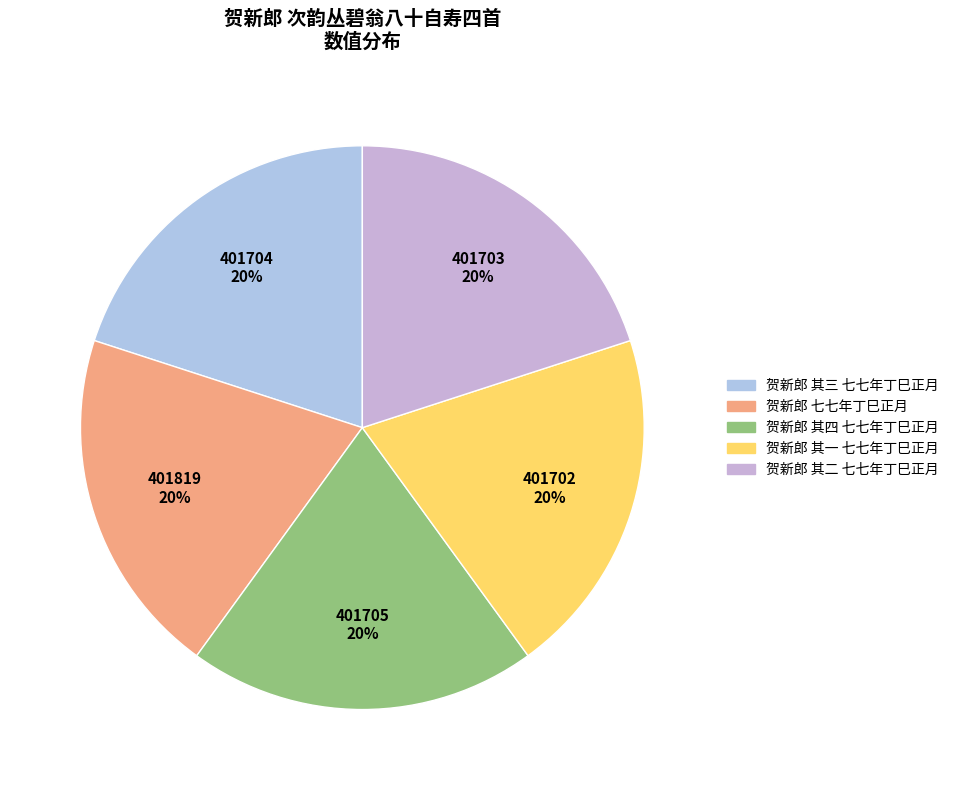

Which slice is the largest?

贺新郎 七七年丁巳正月